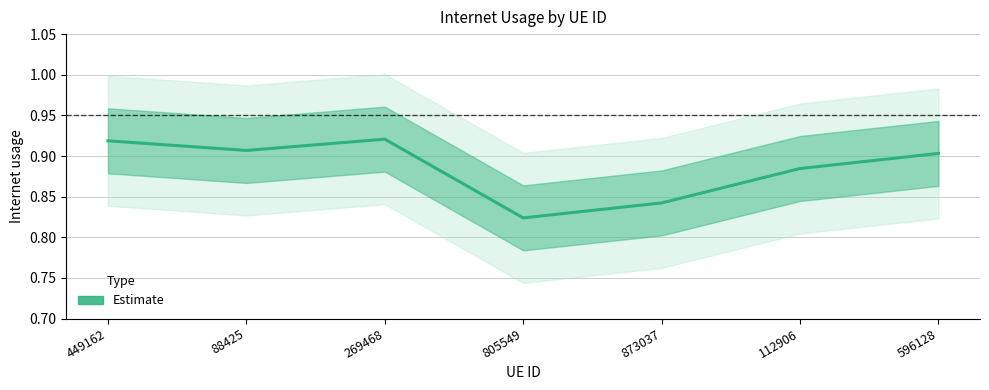

What is the sum of all values?

6.2